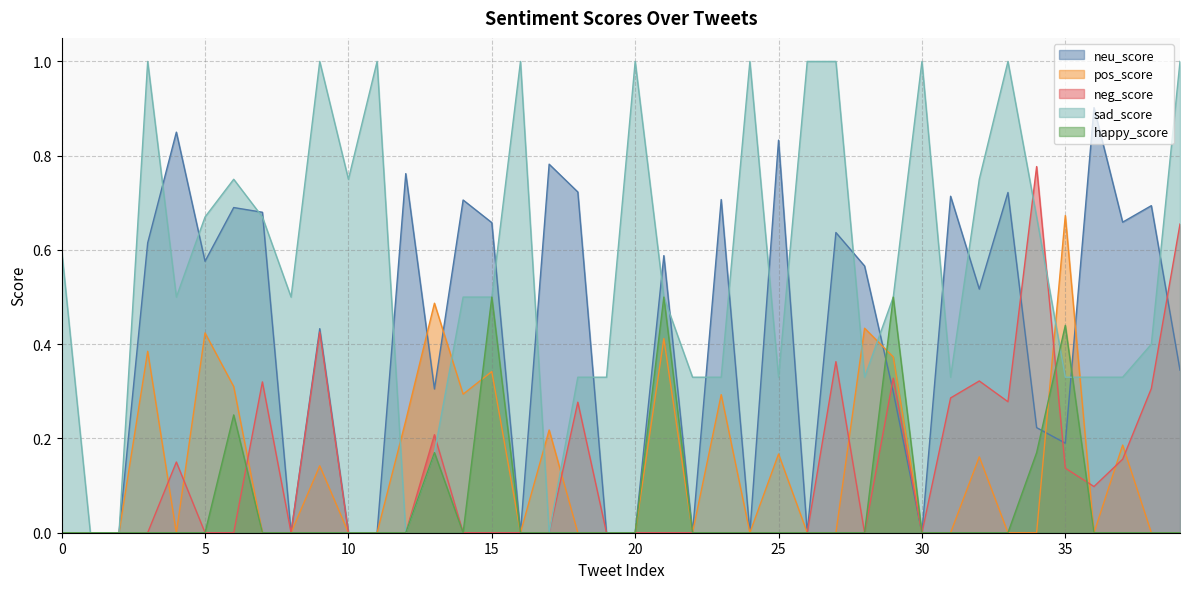

Between 21 and 33, which is larger?

33